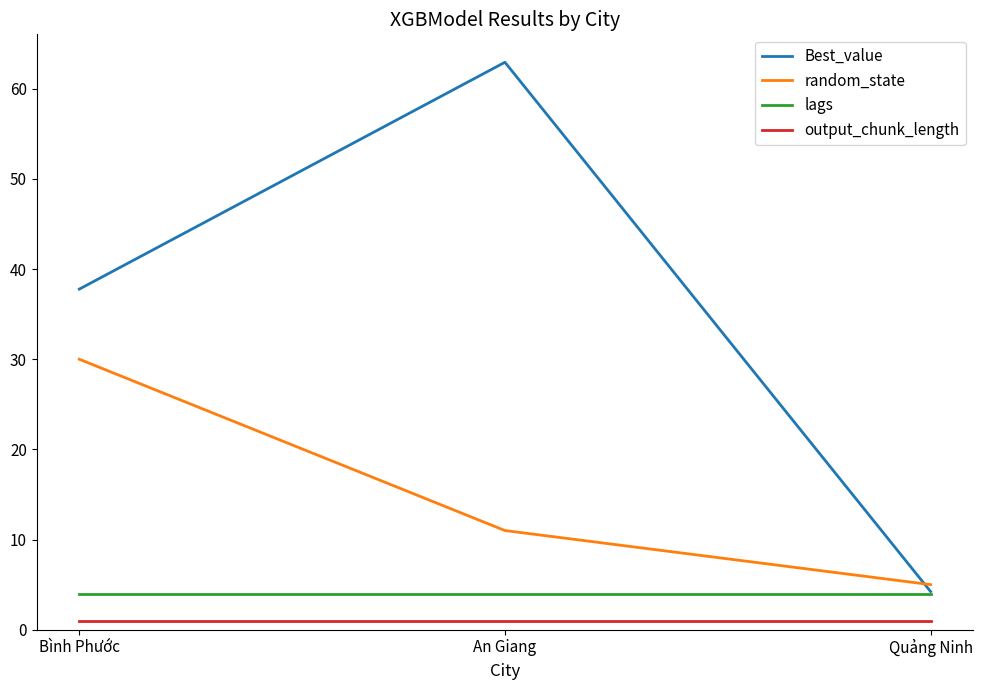

Reading right to left, what are all the values shown in this chart?

Best_value: Quảng Ninh=4.2	An Giang=62.9	Bình Phước=37.8
random_state: Quảng Ninh=5.0	An Giang=11.0	Bình Phước=30.0
lags: Quảng Ninh=4.0	An Giang=4.0	Bình Phước=4.0
output_chunk_length: Quảng Ninh=1.0	An Giang=1.0	Bình Phước=1.0